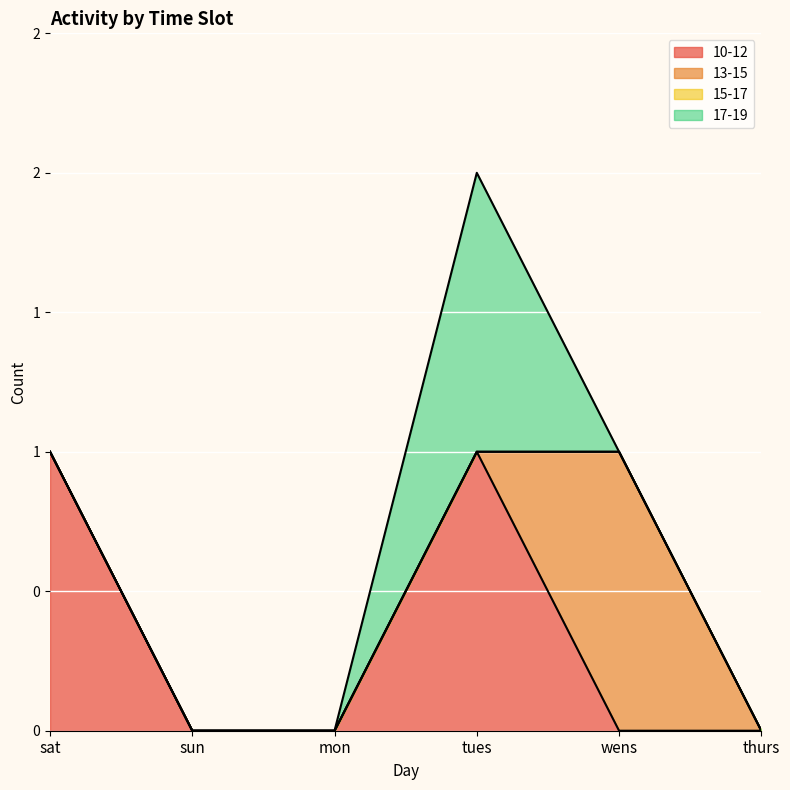

Count the number of data series in this chart.

4